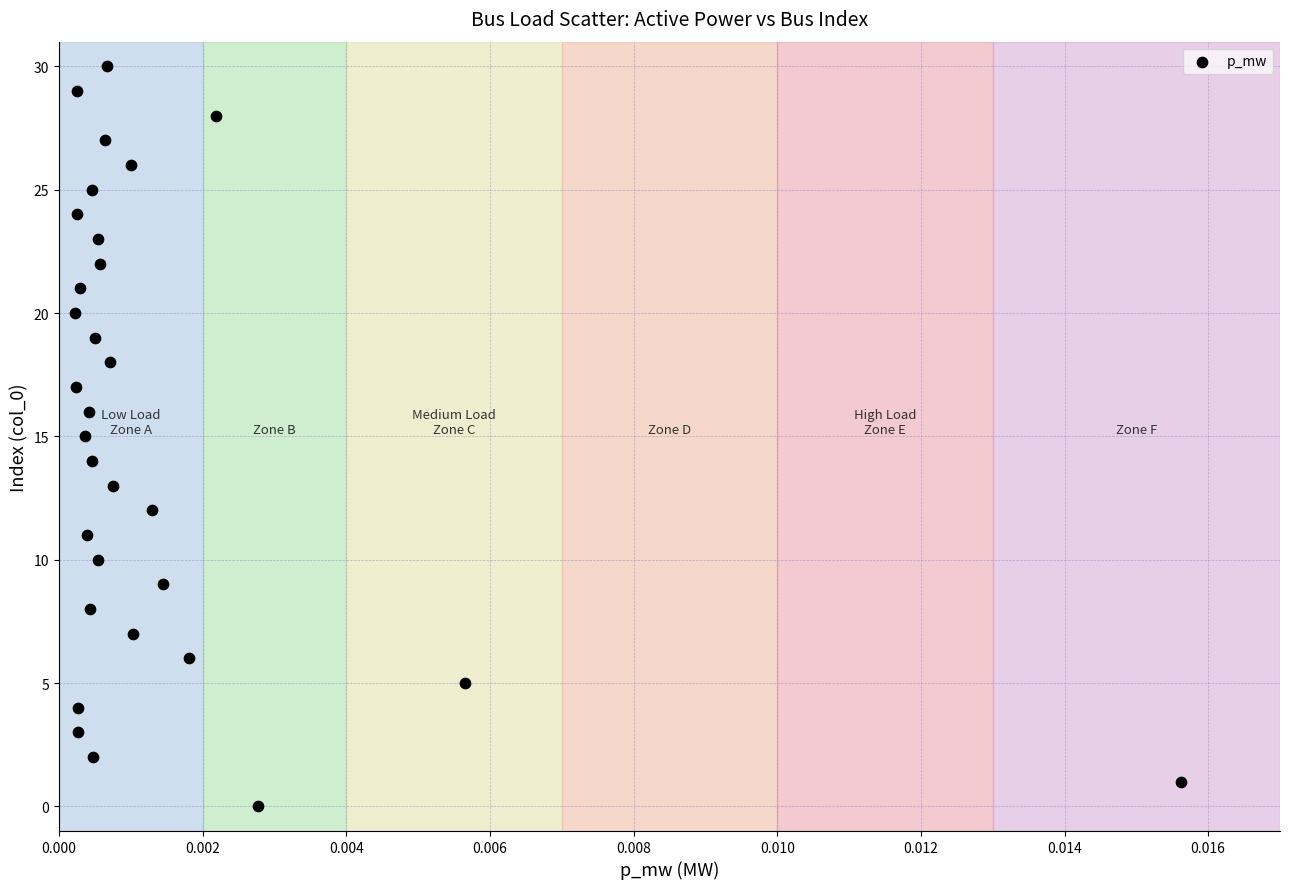

Count the number of points in this scatter plot.

31